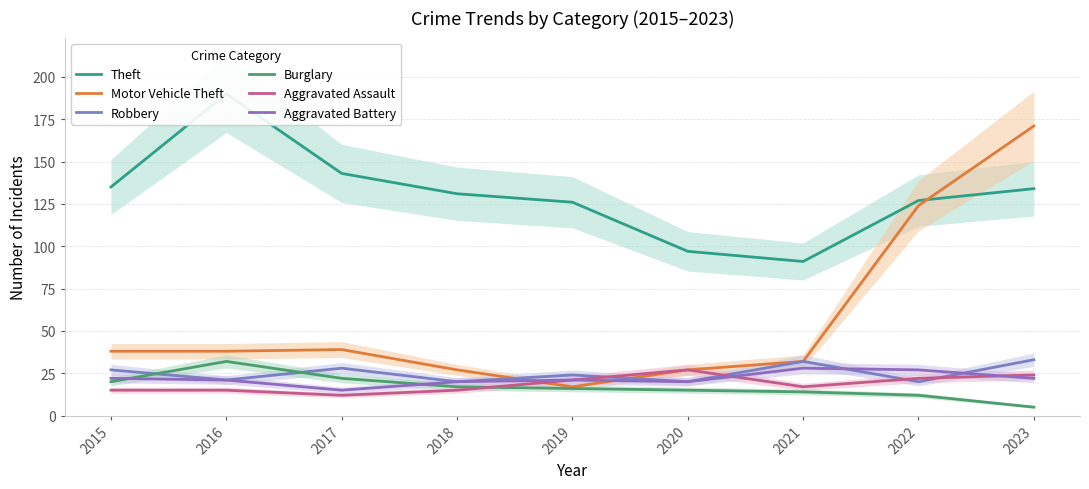

Between 2017 and 2019, which is larger?

2017